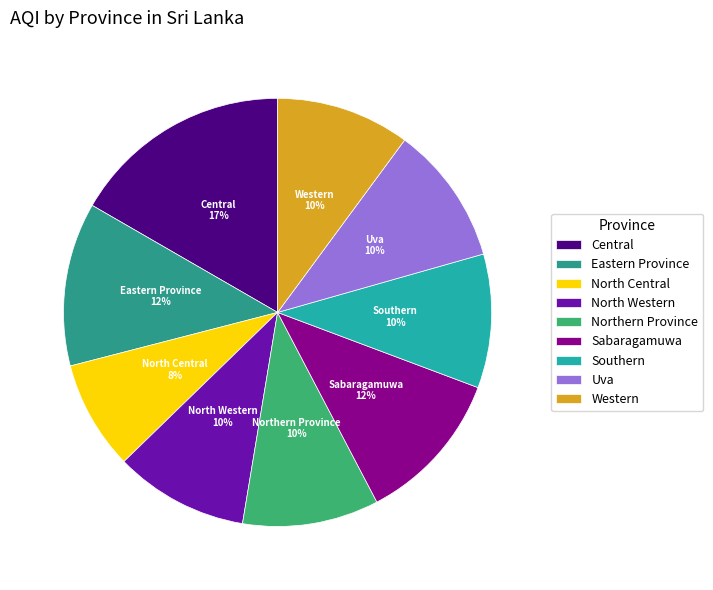

What is the largest slice in the pie chart?

Central